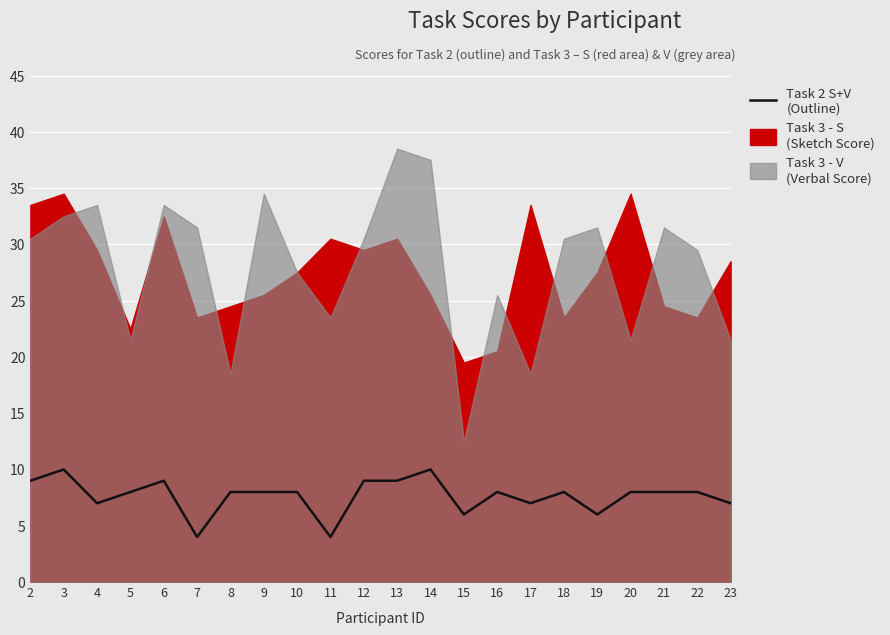

List the labels in order of value, largest first.

3, 14, 2, 6, 12, 13, 5, 8, 9, 10, 16, 18, 20, 21, 22, 4, 17, 23, 15, 19, 7, 11